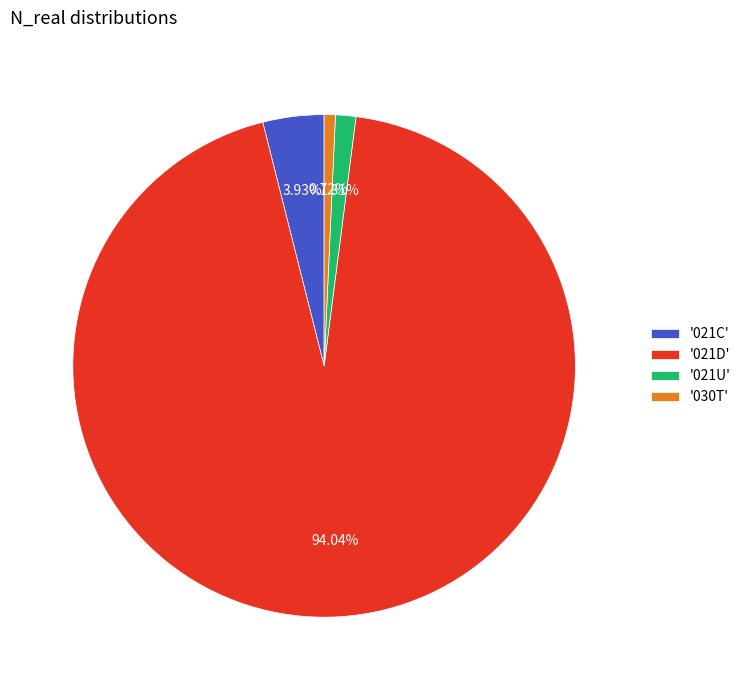

Which slice is the largest?

'021D'